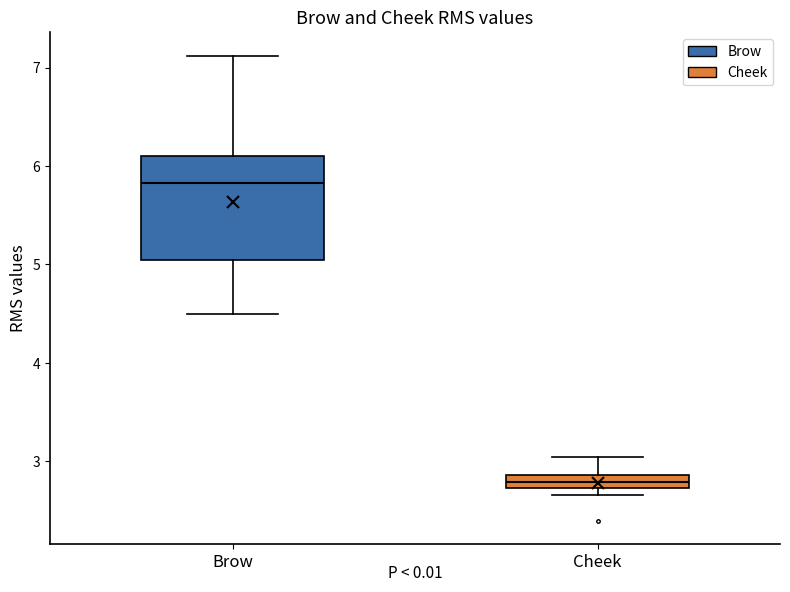

Comparing the boxes themselves (not the whiskers), which one is the tallest?

Brow